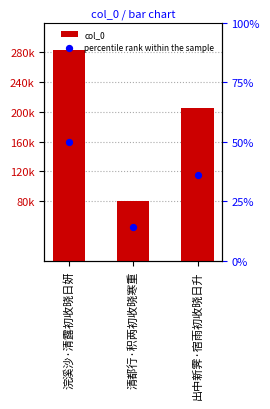

At which category is the sum across all series the highest?

浣溪沙·清露初收晓日妍